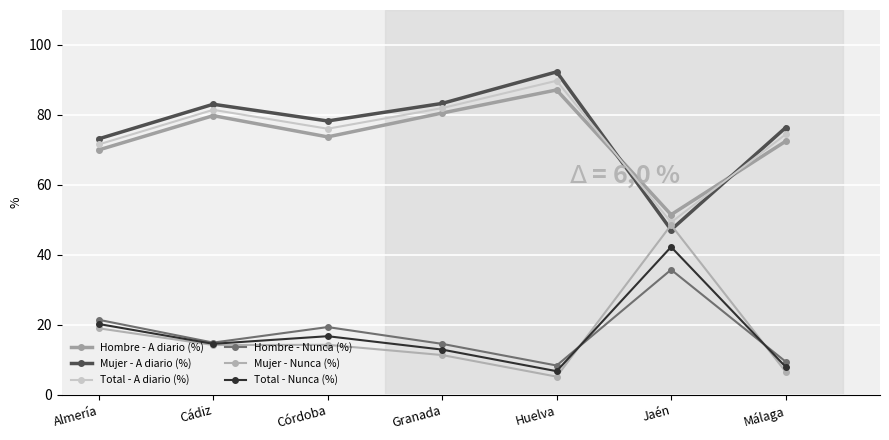

Rank the series at Málaga from lowest to highest value.

Mujer - Nunca (%), Total - Nunca (%), Hombre - Nunca (%), Hombre - A diario (%), Total - A diario (%), Mujer - A diario (%)